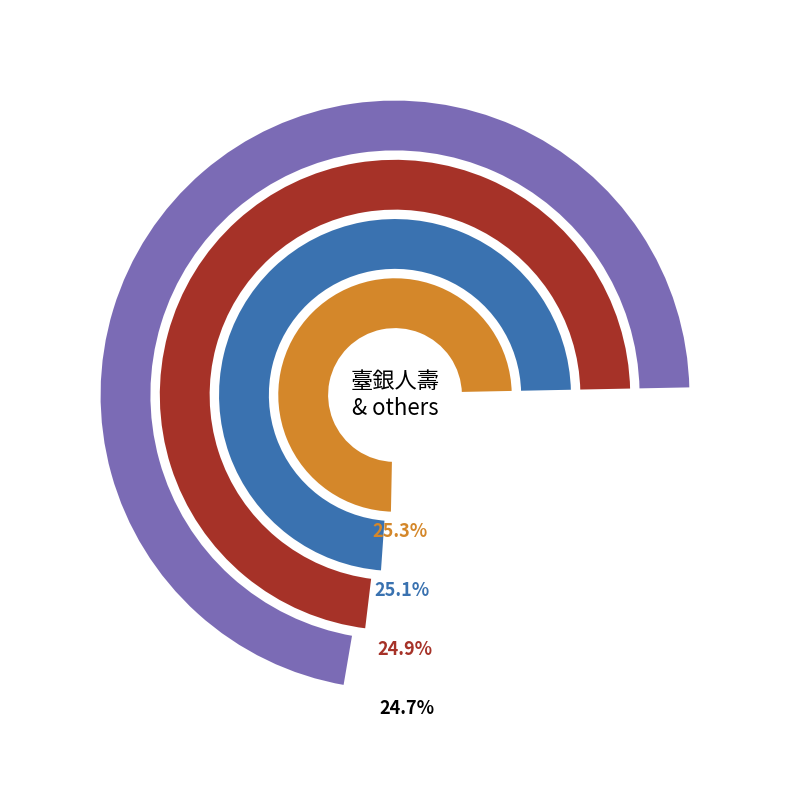

Approximately how many times larger is the value at 123 compared to 126?

1.0